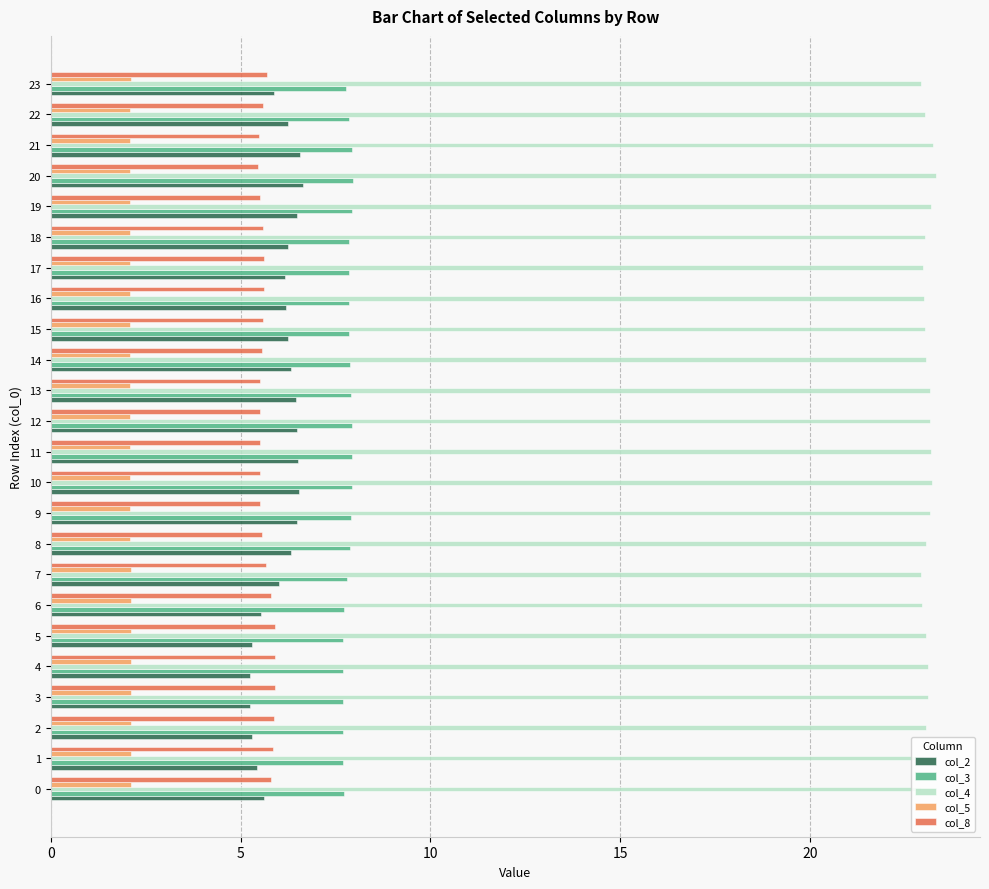

At 20, list the series in order from smallest to largest.

col_5, col_8, col_2, col_3, col_4